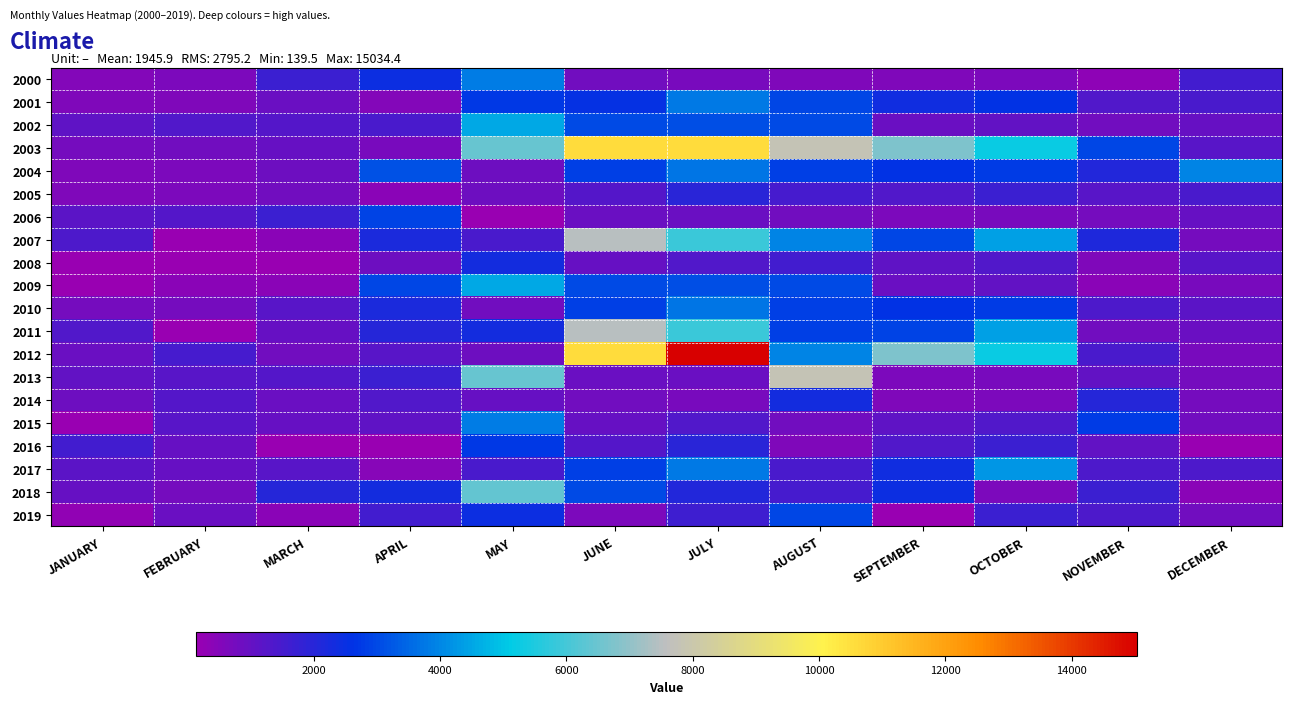

Reading left to right, what are all the values shown in this chart?

2000: JANUARY=540.0	FEBRUARY=608.7	MARCH=1663.9	APRIL=2414.1	MAY=3856.7	JUNE=799.6	JULY=695.1	AUGUST=591.9	SEPTEMBER=571.3	OCTOBER=619.5	NOVEMBER=351.3	DECEMBER=1567.6
2001: JANUARY=546.8	FEBRUARY=560.6	MARCH=903.1	APRIL=526.2	MAY=2753.2	JUNE=2554.8	JULY=3794.3	AUGUST=2954.5	SEPTEMBER=2397.3	OCTOBER=2603.2	NOVEMBER=1339.0	DECEMBER=1423.2
2002: JANUARY=1086.1	FEBRUARY=1346.1	MARCH=1259.4	APRIL=1471.3	MAY=4540.7	JUNE=3002.9	JULY=3051.4	AUGUST=3027.2	SEPTEMBER=895.9	OCTOBER=1021.2	NOVEMBER=828.5	DECEMBER=989.8
2003: JANUARY=768.3	FEBRUARY=806.8	MARCH=960.9	APRIL=706.9	MAY=6459.8	JUNE=10566.2	JULY=10566.2	AUGUST=7786.4	SEPTEMBER=6720.4	OCTOBER=5257.4	NOVEMBER=2966.6	DECEMBER=1192.0
2004: JANUARY=574.3	FEBRUARY=636.2	MARCH=876.0	APRIL=3140.8	MAY=844.5	JUNE=2869.7	JULY=3731.6	AUGUST=2845.5	SEPTEMBER=2603.2	OCTOBER=2797.0	NOVEMBER=2070.2	DECEMBER=3951.7
2005: JANUARY=574.3	FEBRUARY=636.8	MARCH=824.0	APRIL=416.2	MAY=895.7	JUNE=1300.5	JULY=1997.5	AUGUST=1483.5	SEPTEMBER=1358.2	OCTOBER=1656.8	NOVEMBER=1233.2	DECEMBER=1432.8
2006: JANUARY=1172.8	FEBRUARY=1296.1	MARCH=1663.9	APRIL=2922.8	MAY=170.5	JUNE=944.1	JULY=944.1	AUGUST=809.3	SEPTEMBER=626.3	OCTOBER=702.0	NOVEMBER=732.2	DECEMBER=960.0
2007: JANUARY=1390.5	FEBRUARY=140.8	MARCH=402.4	APRIL=2220.2	MAY=1452.1	JUNE=7514.7	JULY=5863.5	AUGUST=3961.5	SEPTEMBER=2966.6	OCTOBER=4442.2	NOVEMBER=2118.7	DECEMBER=732.5
2008: JANUARY=140.4	FEBRUARY=139.5	MARCH=151.5	APRIL=874.2	MAY=2341.4	JUNE=992.3	JULY=1319.7	AUGUST=1554.5	SEPTEMBER=1127.1	OCTOBER=1348.6	NOVEMBER=557.6	DECEMBER=1198.0
2009: JANUARY=151.5	FEBRUARY=402.4	MARCH=416.2	APRIL=2934.9	MAY=4540.7	JUNE=3002.9	JULY=3051.4	AUGUST=3027.2	SEPTEMBER=895.9	OCTOBER=1021.6	NOVEMBER=409.3	DECEMBER=691.2
2010: JANUARY=734.4	FEBRUARY=748.1	MARCH=1201.7	APRIL=2220.3	MAY=835.7	JUNE=2869.7	JULY=3731.6	AUGUST=2845.5	SEPTEMBER=2603.2	OCTOBER=2797.0	NOVEMBER=1384.7	DECEMBER=1135.9
2011: JANUARY=1336.5	FEBRUARY=140.0	MARCH=960.9	APRIL=2026.4	MAY=2341.4	JUNE=7514.7	JULY=5863.5	AUGUST=2845.5	SEPTEMBER=2906.6	OCTOBER=4442.2	NOVEMBER=786.7	DECEMBER=912.7
2012: JANUARY=951.2	FEBRUARY=1490.6	MARCH=826.0	APRIL=1192.0	MAY=844.5	JUNE=10566.2	JULY=15034.4	AUGUST=3961.5	SEPTEMBER=6720.4	OCTOBER=5257.4	NOVEMBER=1432.8	DECEMBER=705.0
2013: JANUARY=1047.6	FEBRUARY=1201.7	MARCH=1259.4	APRIL=1654.3	MAY=6459.9	JUNE=944.1	JULY=944.1	AUGUST=7786.4	SEPTEMBER=626.3	OCTOBER=702.0	NOVEMBER=1047.6	DECEMBER=773.0
2014: JANUARY=883.8	FEBRUARY=1269.1	MARCH=903.1	APRIL=1336.5	MAY=970.5	JUNE=799.6	JULY=695.1	AUGUST=2341.4	SEPTEMBER=571.3	OCTOBER=619.5	NOVEMBER=2014.3	DECEMBER=773.0
2015: JANUARY=182.4	FEBRUARY=1211.3	MARCH=960.0	APRIL=1114.1	MAY=3858.7	JUNE=992.3	JULY=1319.7	AUGUST=809.3	SEPTEMBER=1127.1	OCTOBER=1348.6	NOVEMBER=2801.7	DECEMBER=786.9
2016: JANUARY=1548.4	FEBRUARY=970.5	MARCH=151.5	APRIL=144.4	MAY=2753.2	JUNE=1300.5	JULY=1997.5	AUGUST=591.9	SEPTEMBER=1358.2	OCTOBER=1656.8	NOVEMBER=1066.8	DECEMBER=140.8
2017: JANUARY=1182.4	FEBRUARY=999.4	MARCH=1201.7	APRIL=471.2	MAY=1452.1	JUNE=2854.8	JULY=3794.3	AUGUST=1454.5	SEPTEMBER=2397.3	OCTOBER=4255.7	NOVEMBER=1409.8	DECEMBER=1394.3
2018: JANUARY=972.9	FEBRUARY=737.8	MARCH=2014.3	APRIL=2329.2	MAY=6421.8	JUNE=3007.6	JULY=2074.9	AUGUST=1483.5	SEPTEMBER=2414.1	OCTOBER=643.1	NOVEMBER=1702.5	DECEMBER=402.4
2019: JANUARY=289.4	FEBRUARY=945.5	MARCH=402.4	APRIL=1538.7	MAY=2438.3	JUNE=656.9	JULY=1606.2	AUGUST=2954.5	SEPTEMBER=168.2	OCTOBER=1656.8	NOVEMBER=1384.7	DECEMBER=815.8